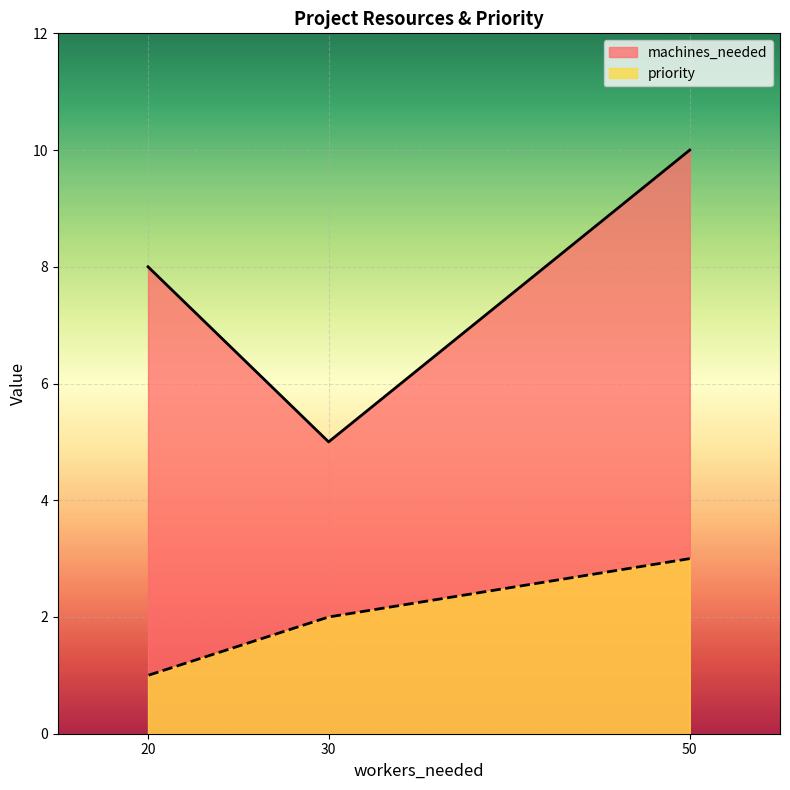

List the series in order of their overall mean, highest first.

machines_needed, priority